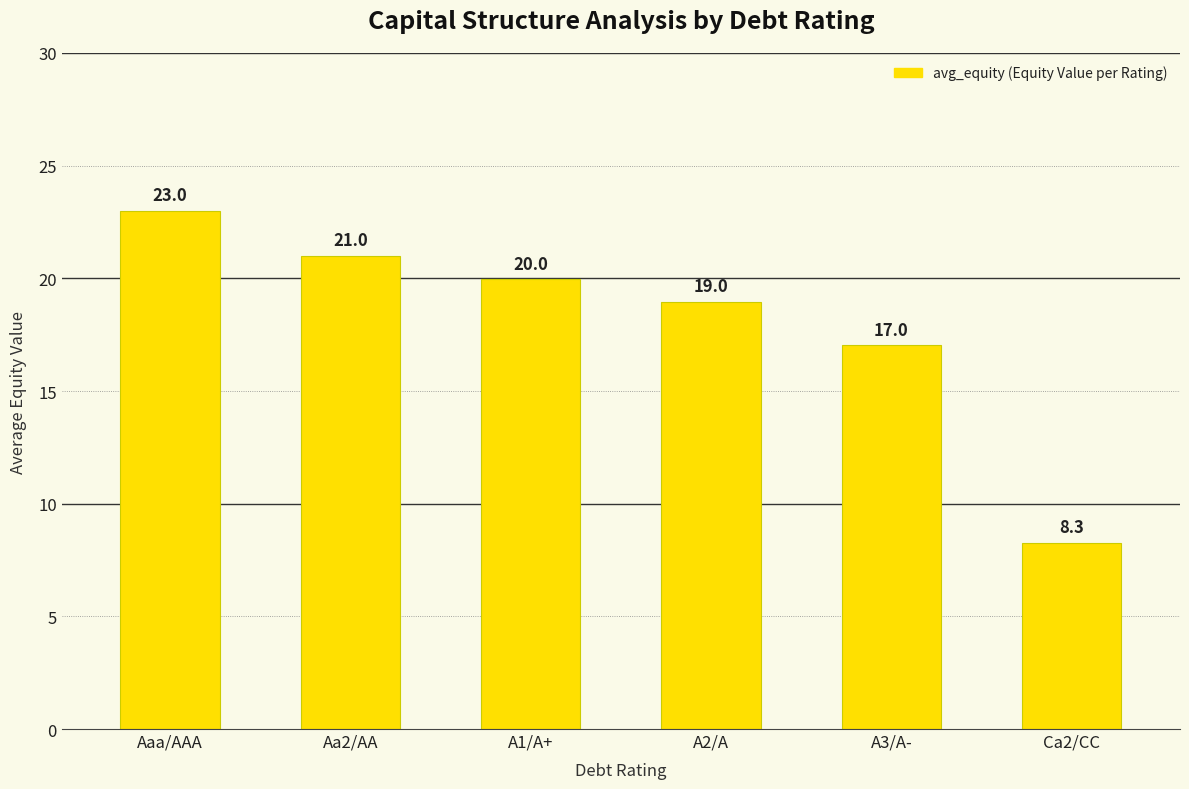

True or false: the data shows 8.3 at Ca2/CC.

True